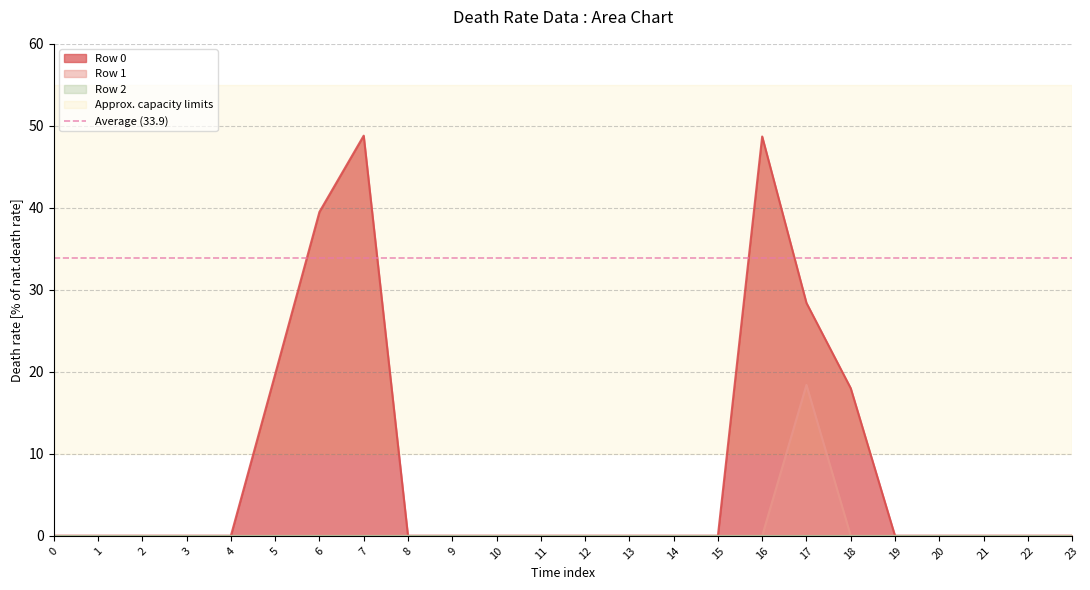

Which series has the largest total across all categories?

Row 0